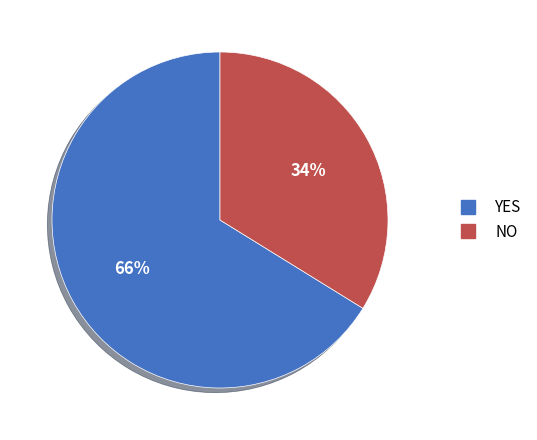

To the nearest percent, what is the difference between the largest and smallest slice percentages?

32%